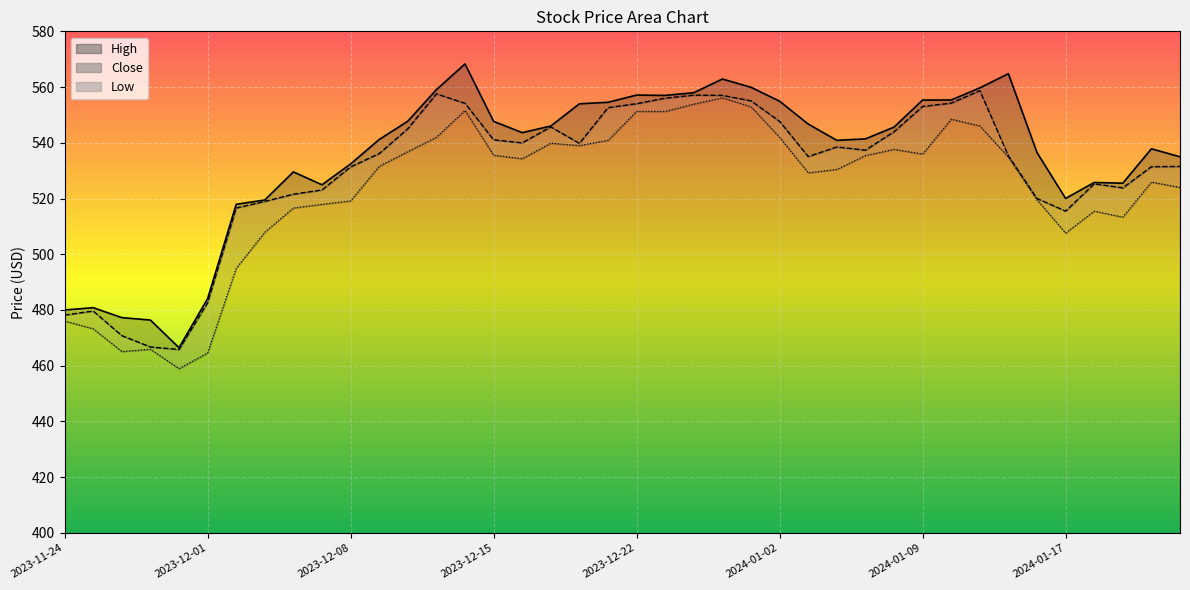

What is the value of the High point at the 34th from the left?

564.8